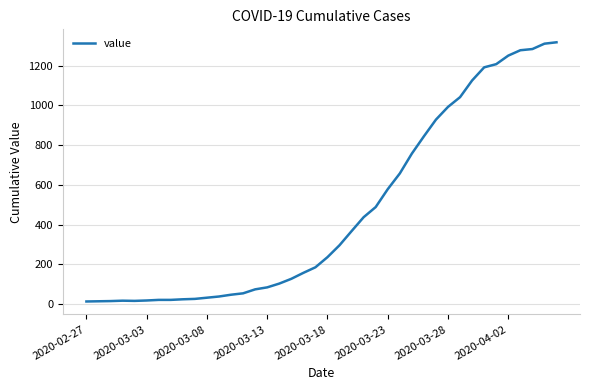

What is the greatest value displayed?

1317